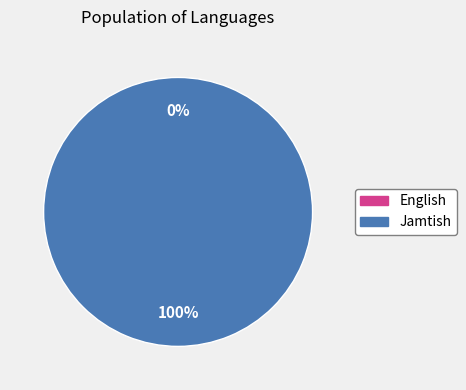

Which slice is the smallest?

English